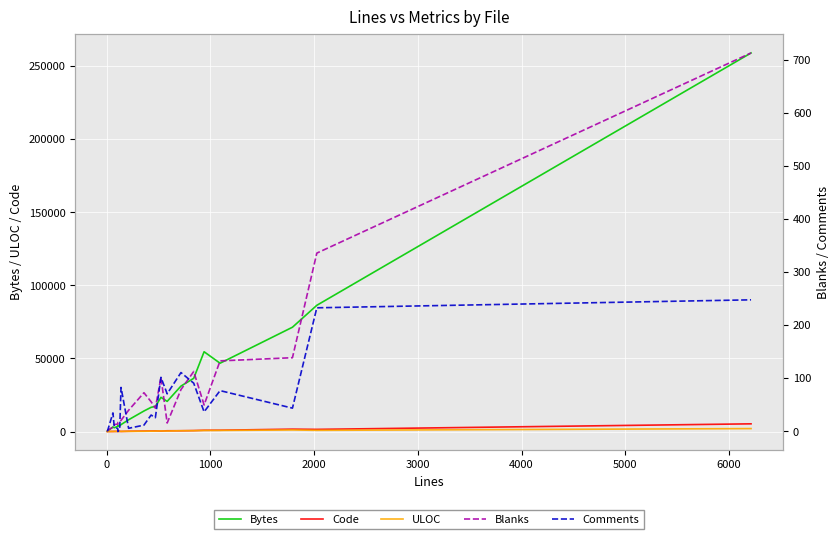

How many lines are shown in the chart?

5